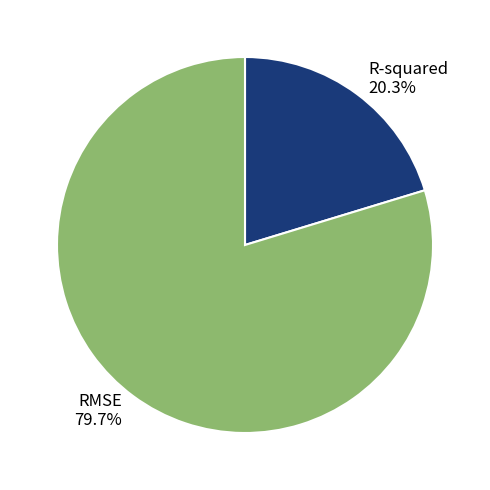

Do RMSE and R-squared together represent more than half of the pie?

Yes